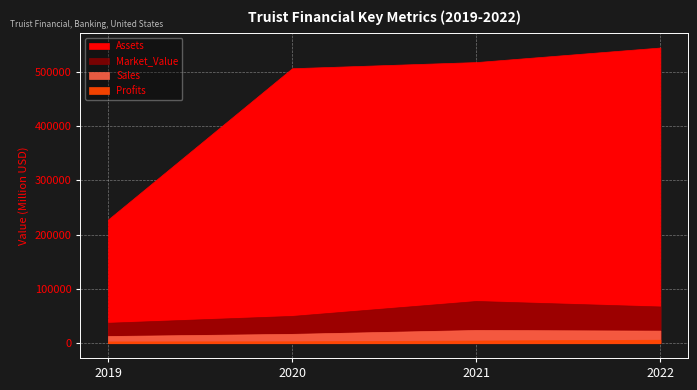

Between 2019 and 2021, which series saw the biggest shift?

Assets